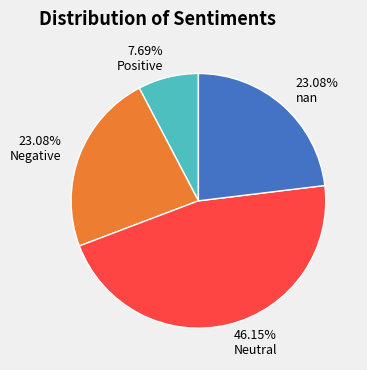

Do 23.08% nan and 23.08% Negative together represent more than half of the pie?

No